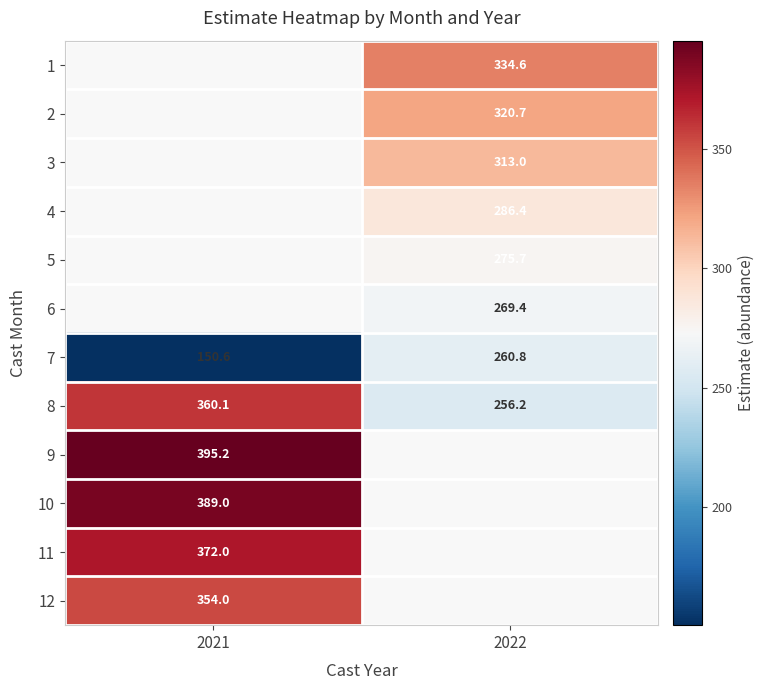

Is the value of 12 at 2021 greater than the value of 7 at 2021?

Yes